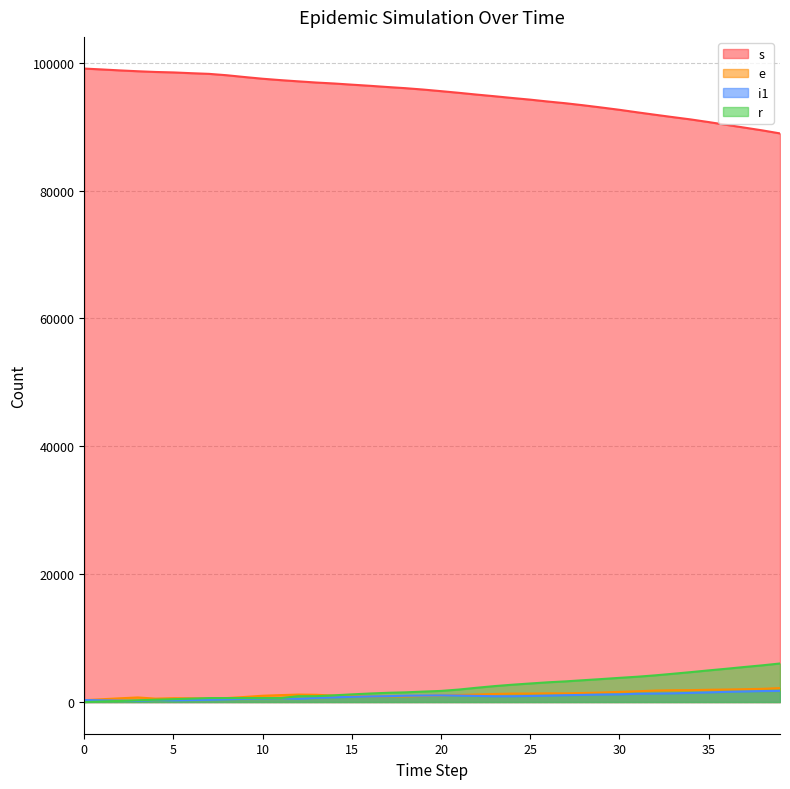

Where does the e series first go above 1138?

12